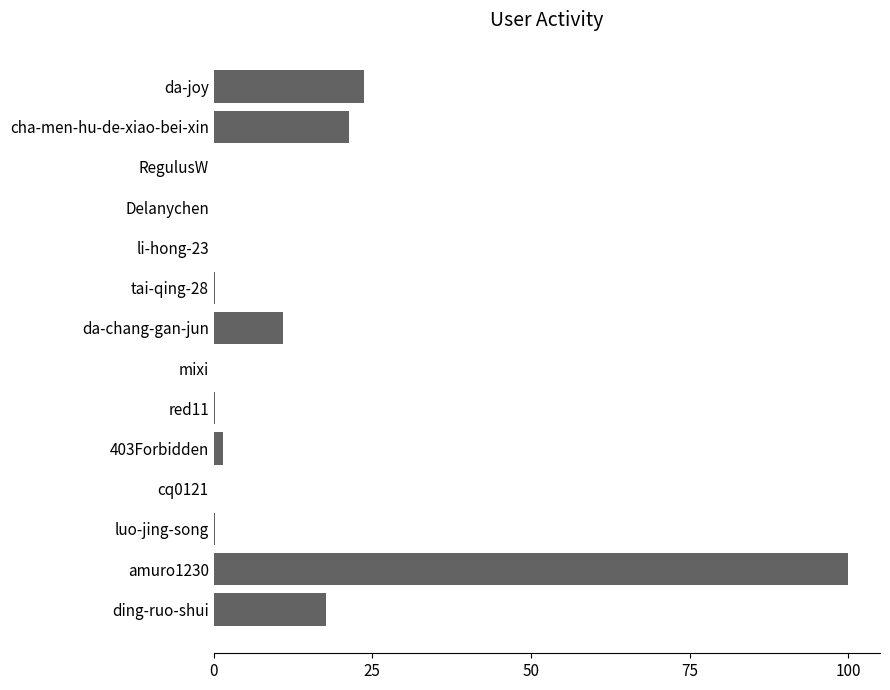

What is the greatest value displayed?

100.0